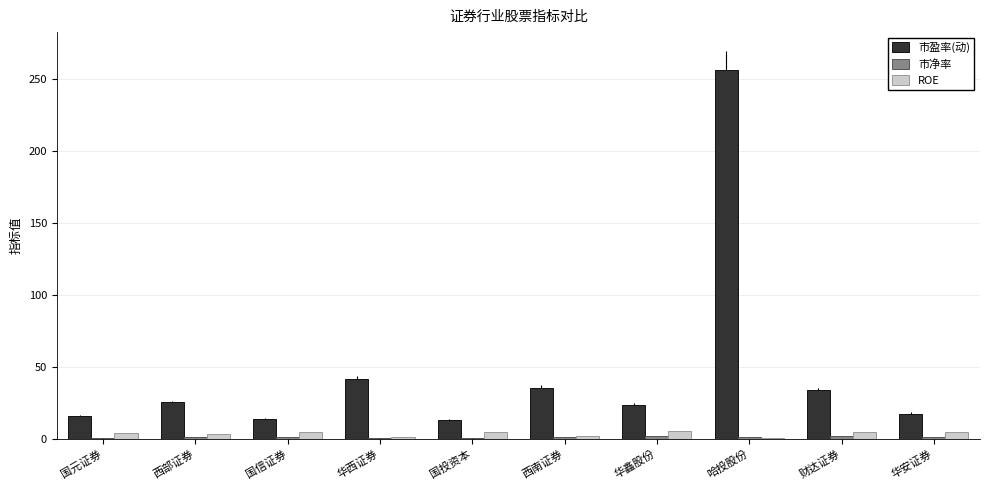

What is the sum of the 市盈率(动) values at 西部证券 and 华安证券?

42.8